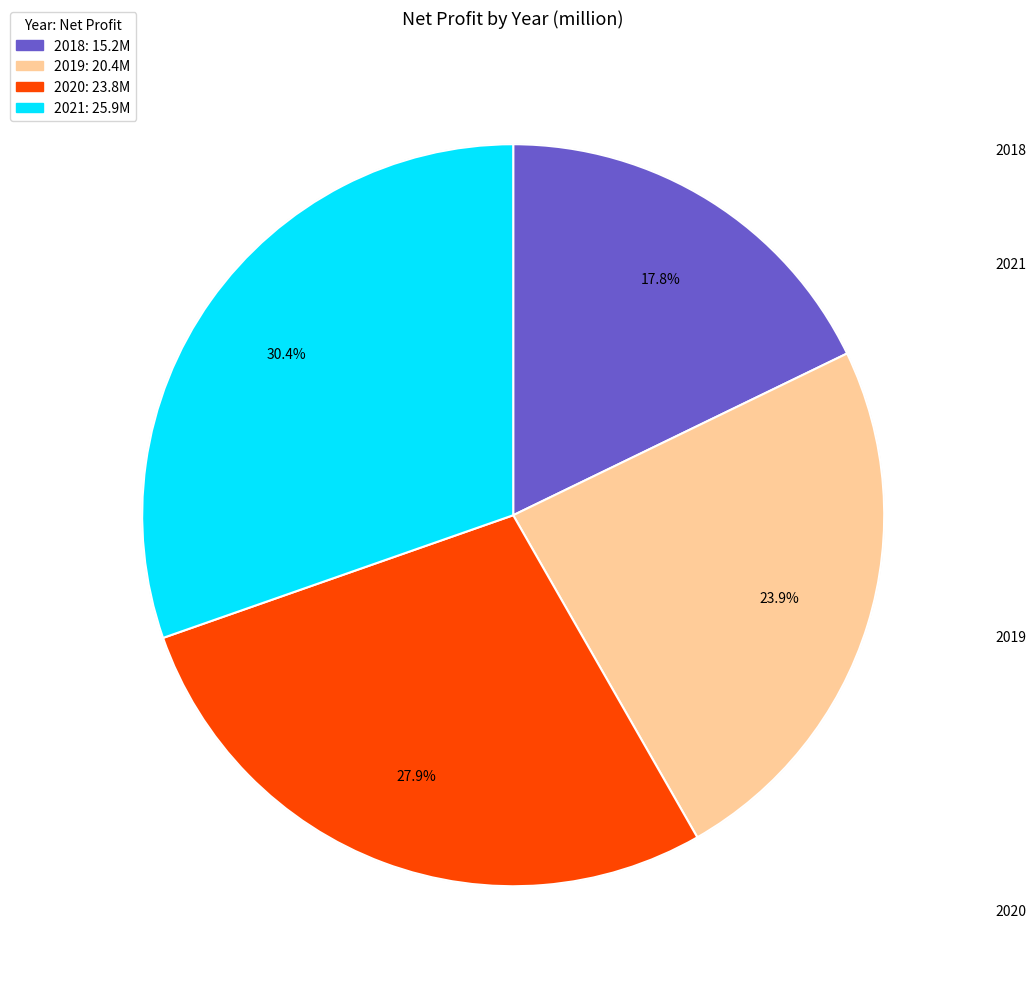

What percentage is NOT represented by 2019?

76.1%